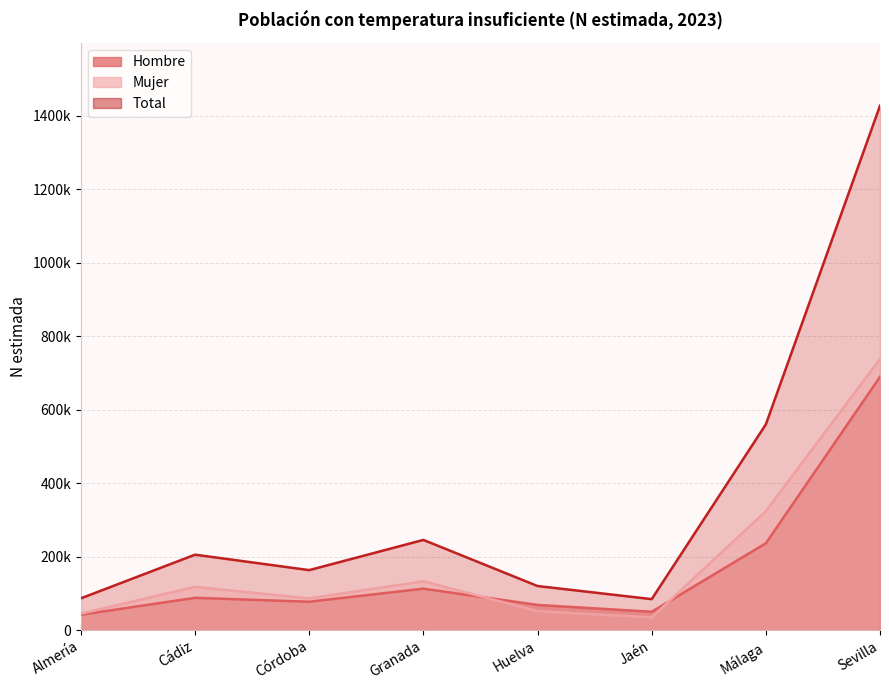

At which label does Total first exceed 205229?

Granada